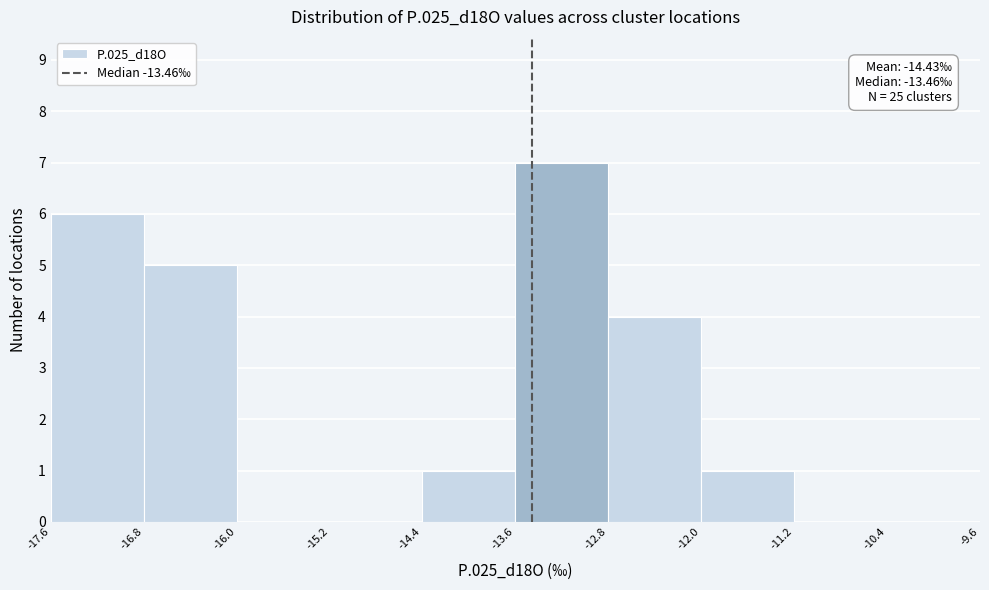

Over which range of the x-axis is the bar tallest?

-13.6 to -12.8